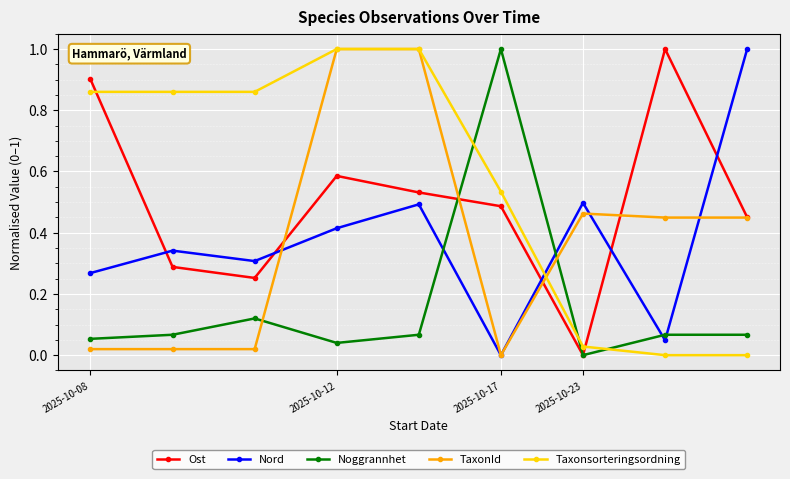

True or false: Ost has more than 0 interior local peaks.

True